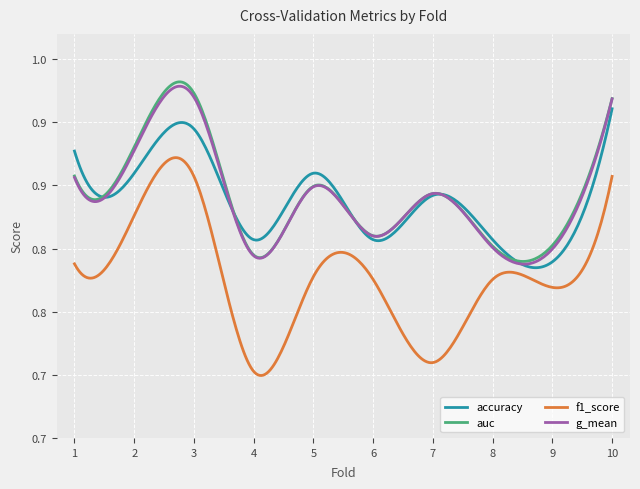

What is the difference between the maximum and second lowest values in the g_mean series?

0.1